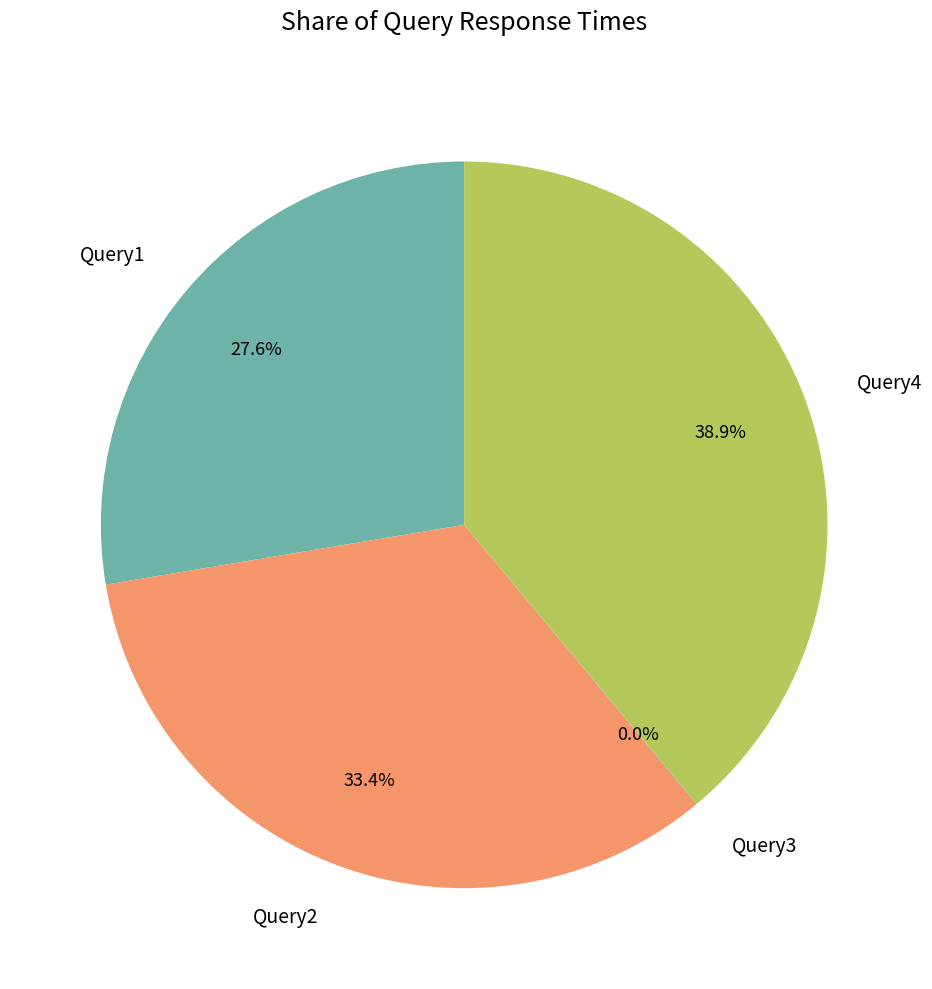

Which has a higher value, Query4 or Query2?

Query4